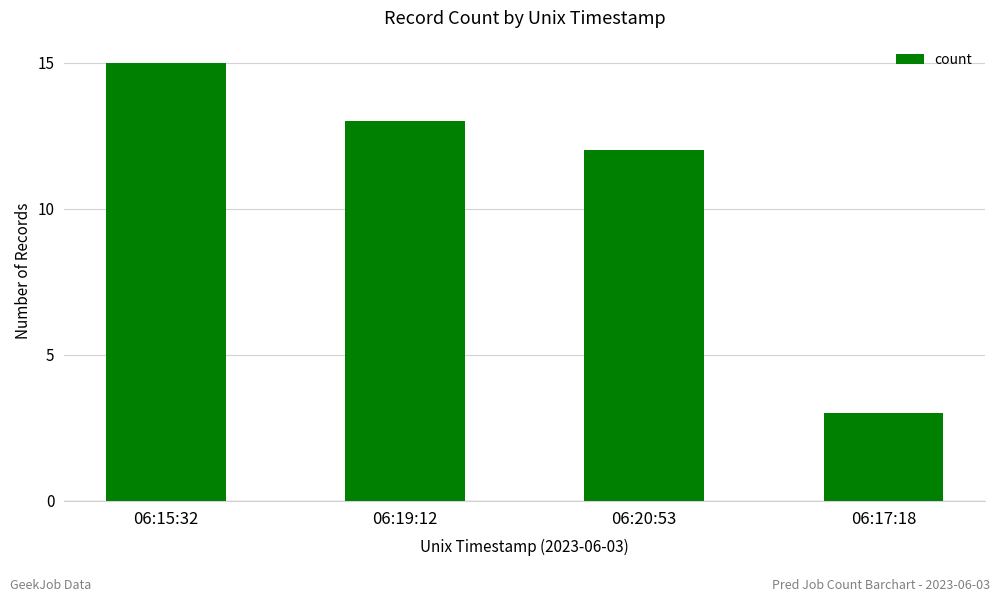

Reading left to right, list all the values displayed in this chart.

15	13	12	3